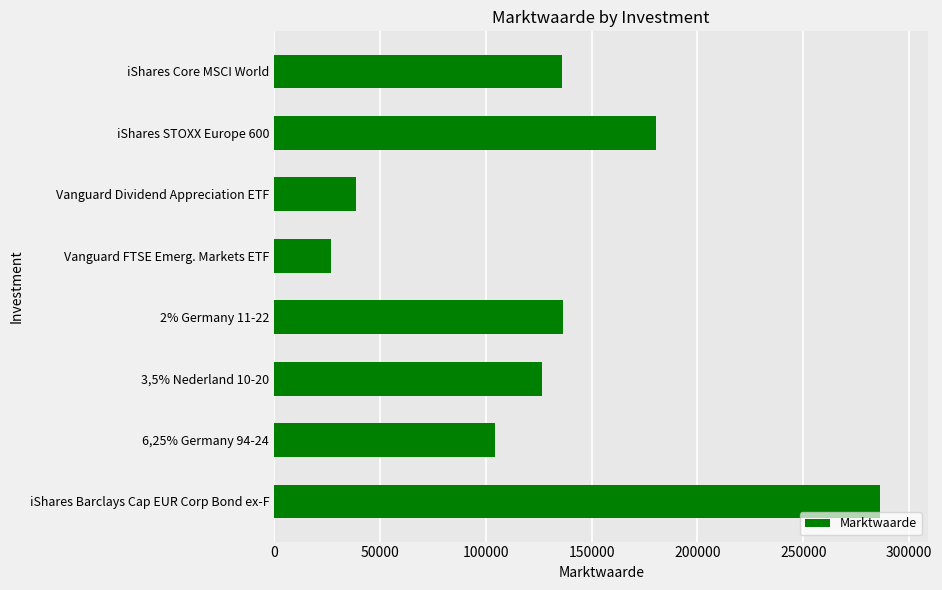

What is the smallest value displayed?

27118